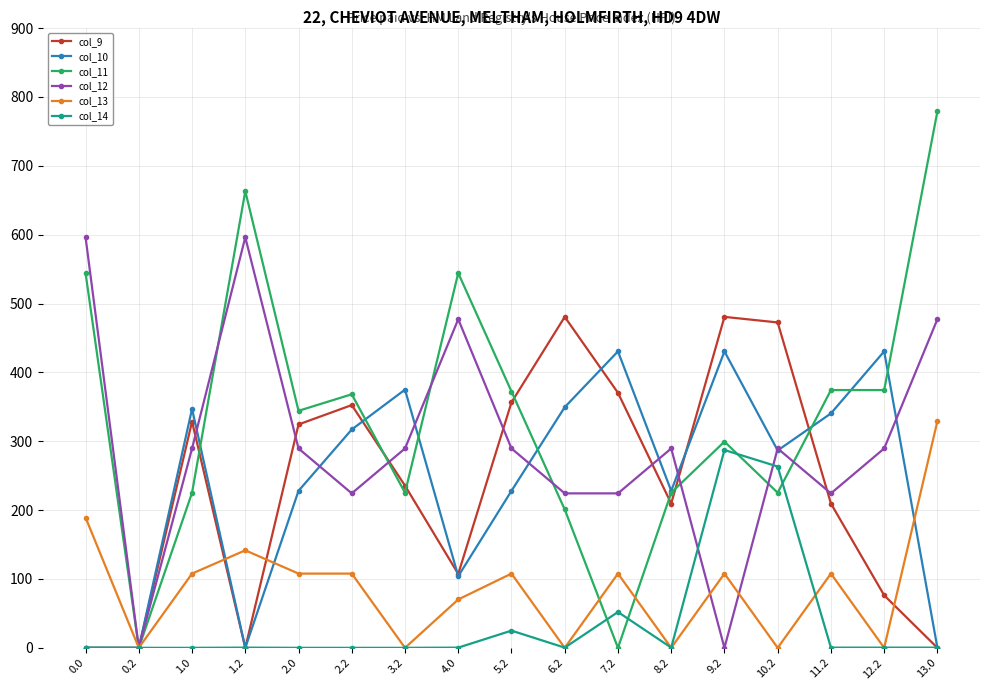

Is the value of col_14 at 0.0 greater than the value of col_10 at 9.2?

No